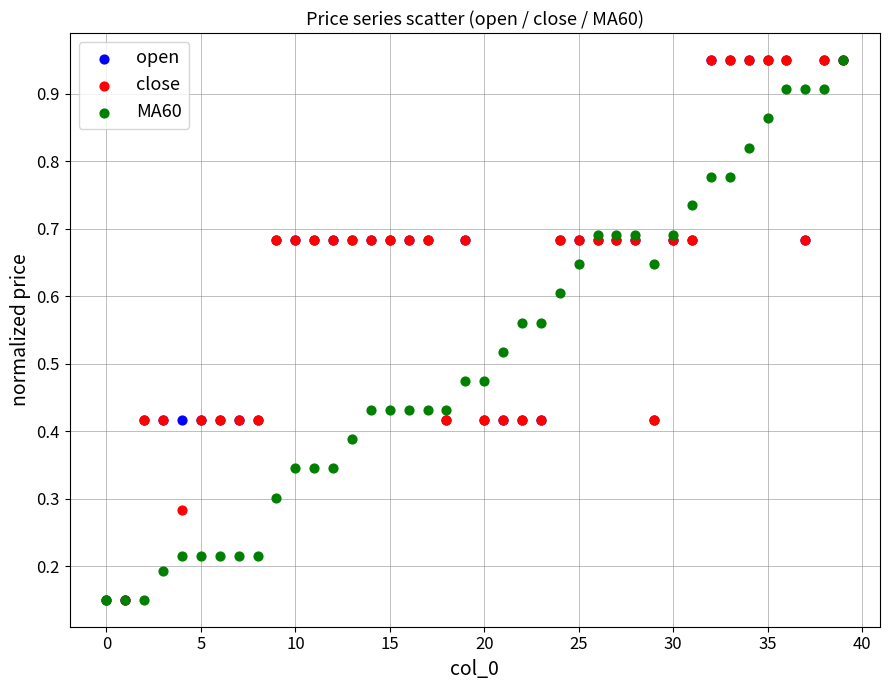

What are all the series names shown in the legend?

open, close, MA60